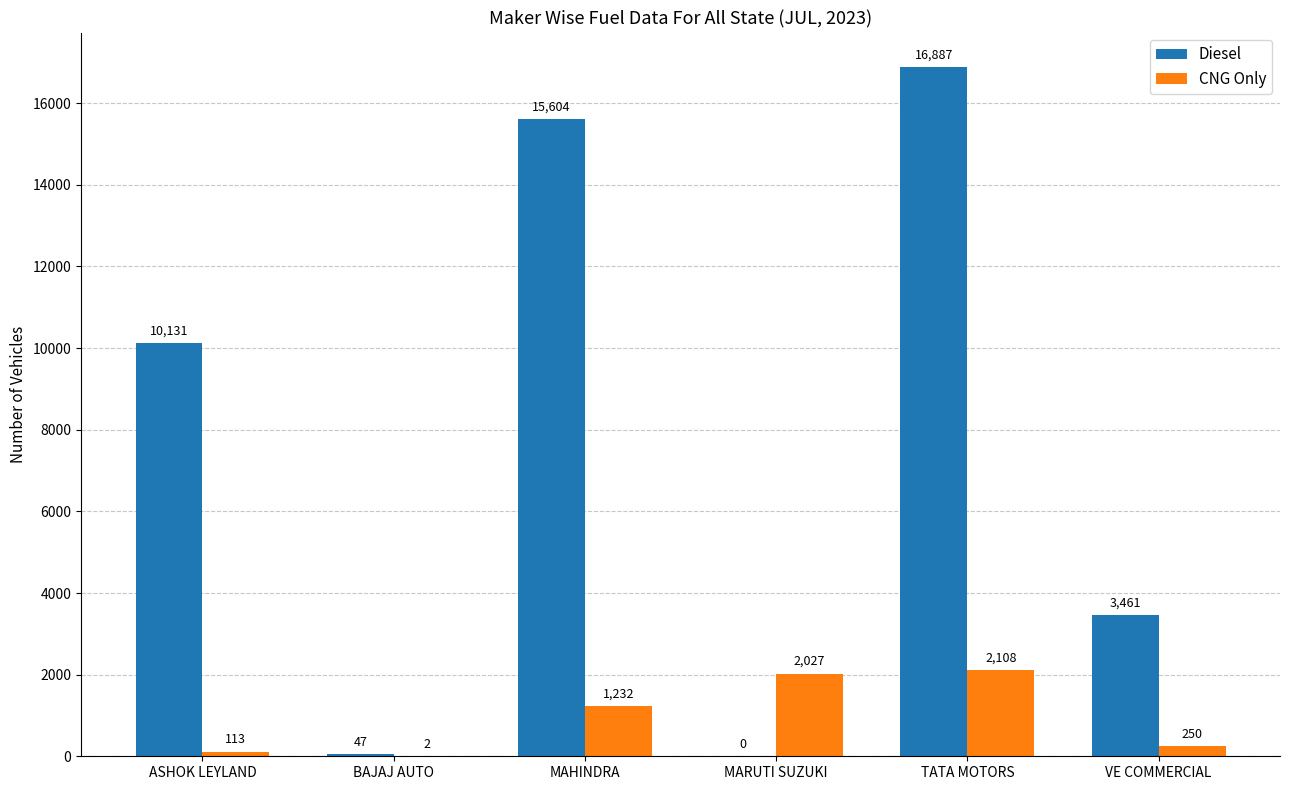

What is the sum of the Diesel values at TATA MOTORS and VE COMMERCIAL?

20348